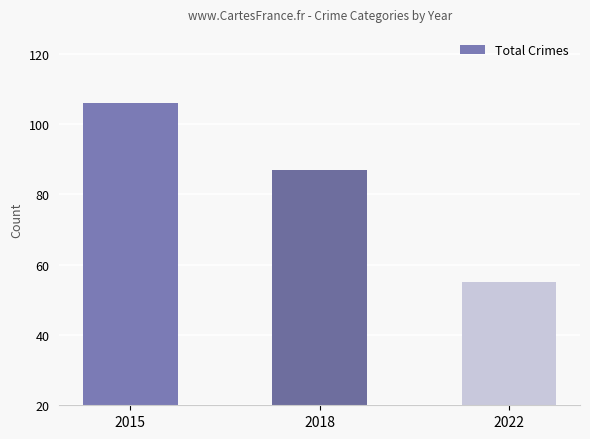

List the labels in order of value, largest first.

2015, 2018, 2022